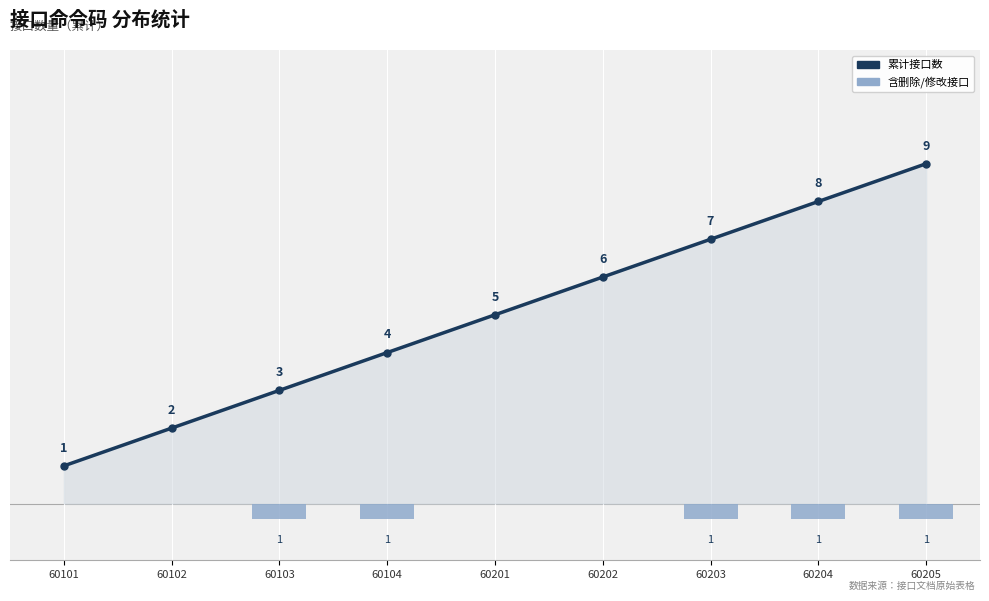

What is the value of the 累计接口数 bar at the 4th from the left?

4.0